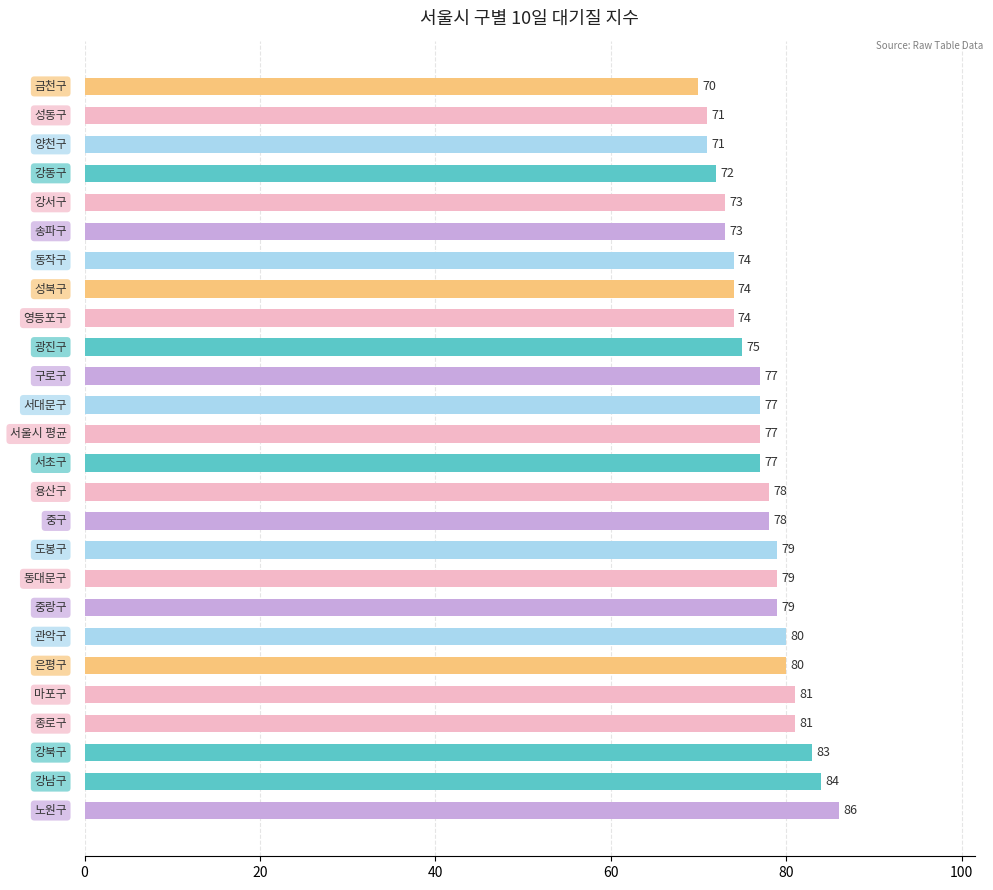

What is the average value?

77